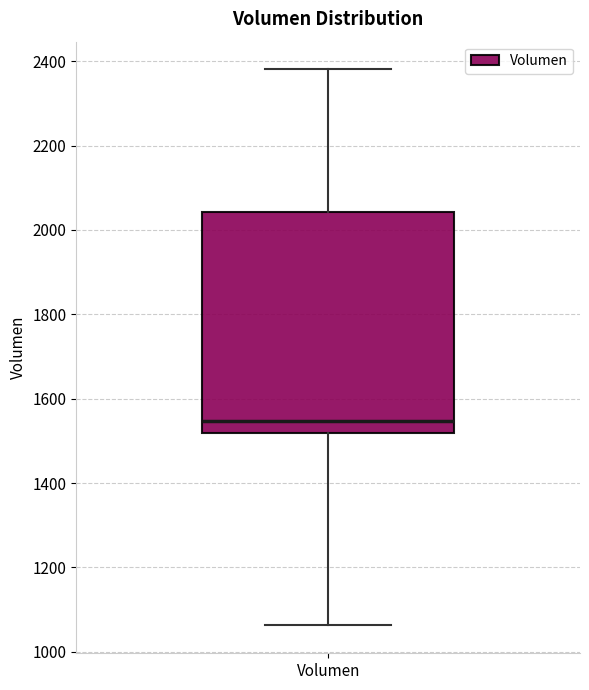

Transcribe this box plot: give where the median line is, the range the box spans, and where the two whiskers end, as read against the y-axis. The values are not printed on the chart, so give them approximately, as read against the axis.

median 1540, box 1520 to 2040, whiskers 1060 to 2380